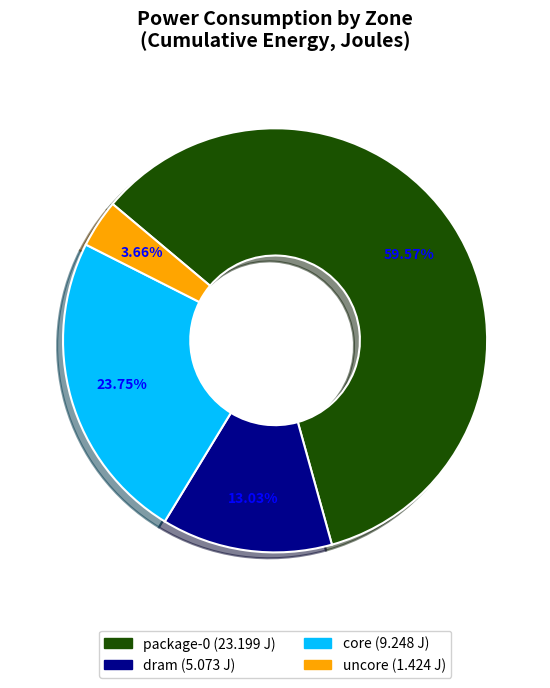

What is the smallest slice in the pie chart?

uncore